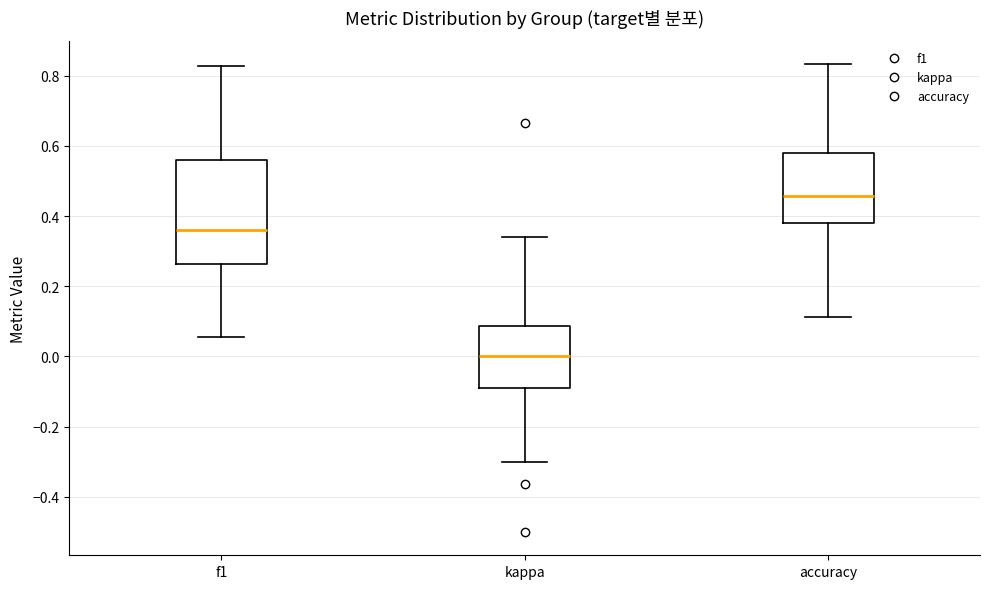

Reading left to right, transcribe this box plot: for each box, give where its median line is, the range the box spans, and where its two whiskers end, as read against the y-axis. The values are not printed on the chart, so give them approximately, as read against the axis.

f1: median 0.36, box 0.26 to 0.56, whiskers 0.06 to 0.82
kappa: median 0.00, box -0.08 to 0.08, whiskers -0.30 to 0.34
accuracy: median 0.46, box 0.38 to 0.58, whiskers 0.12 to 0.84